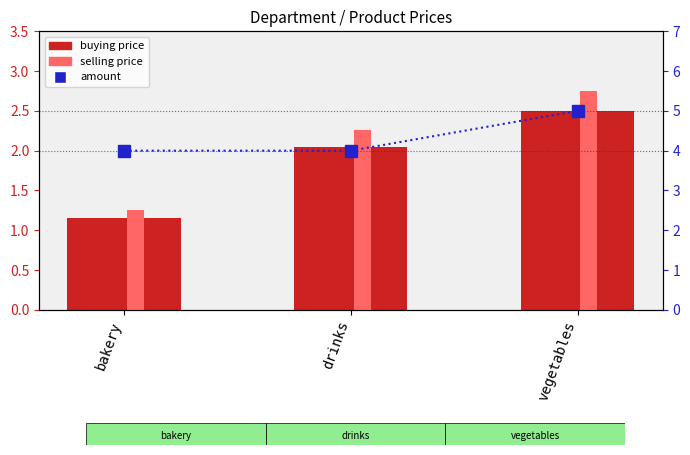

What are all the series names shown in the legend?

buying price, selling price, amount